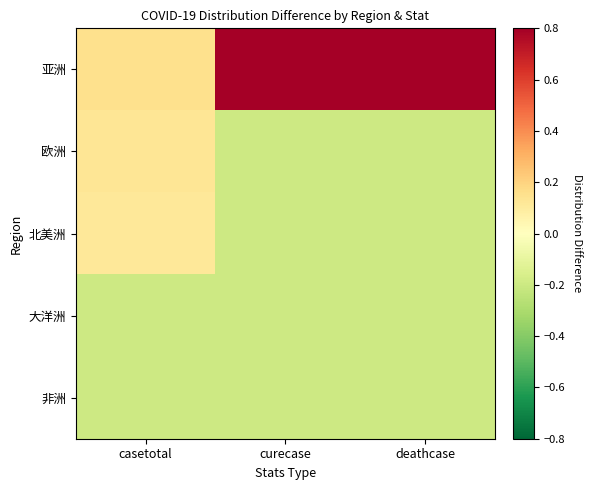

Rank the series by their maximum value, from highest to lowest.

亚洲, 欧洲, 北美洲, 非洲, 大洋洲